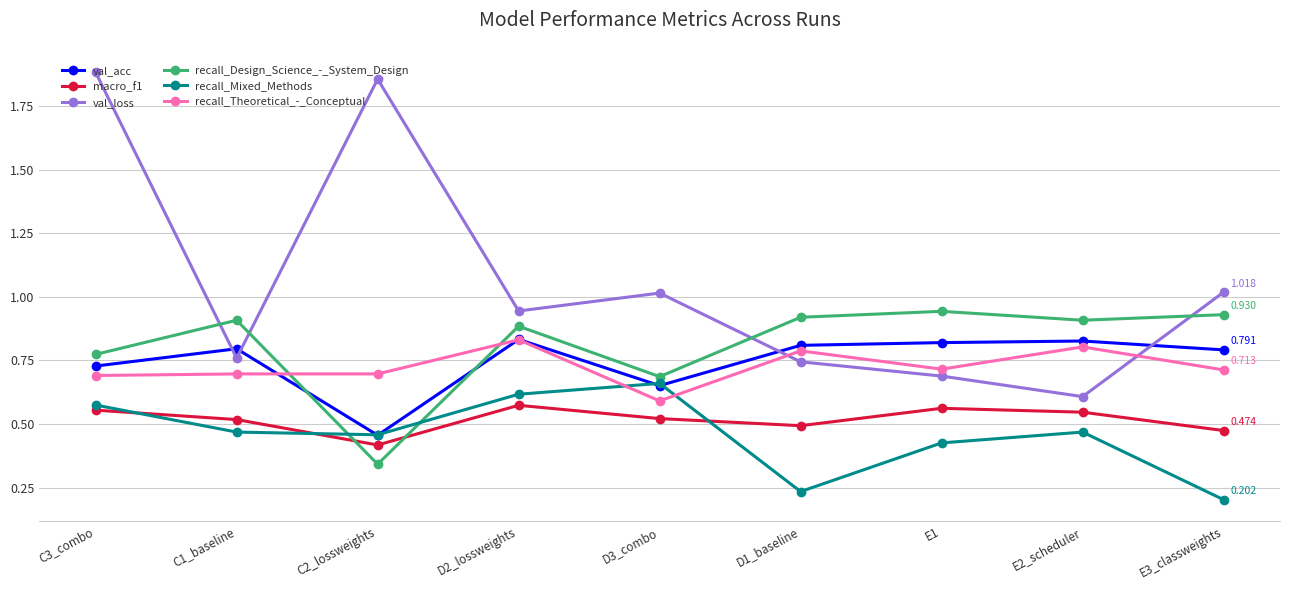

How many interior local valleys does the val_loss series have?

3